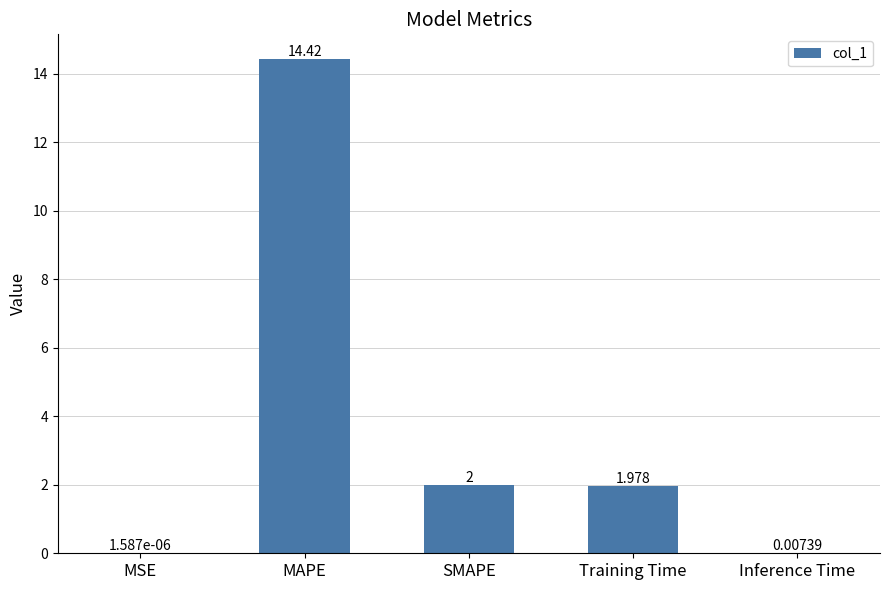

Where is the data nearest to the value 7?

SMAPE